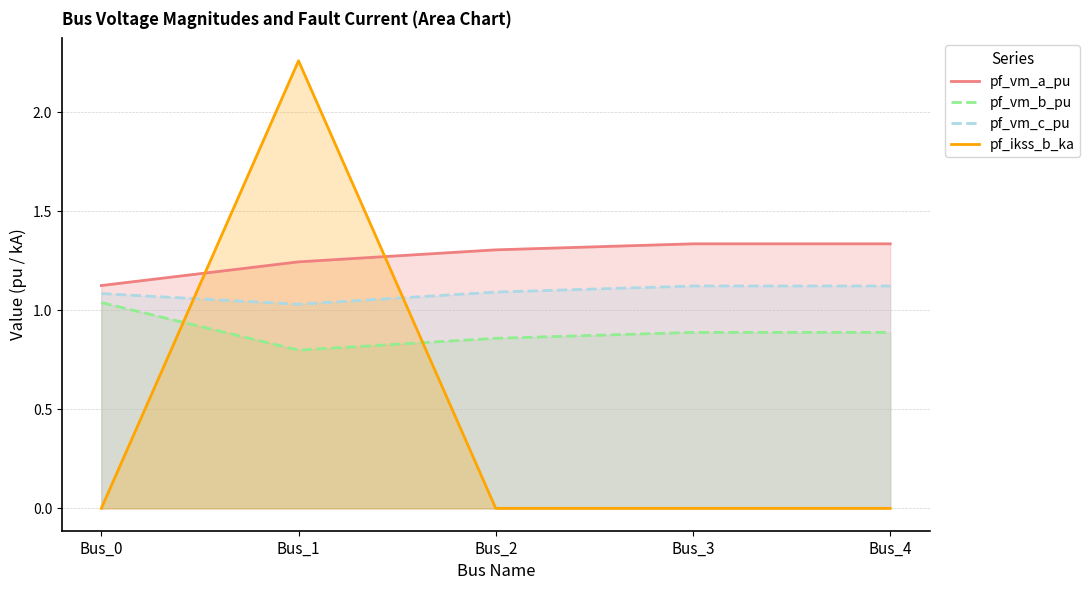

How many lines are shown in the chart?

4